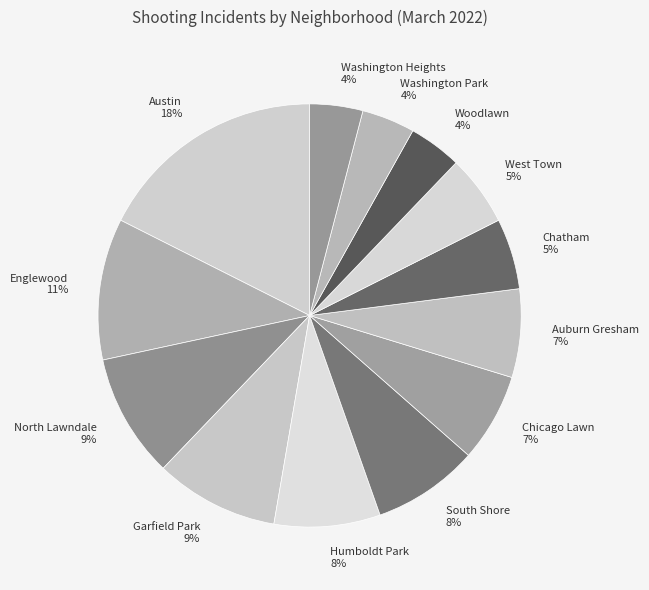

How many segments does this pie chart have?

13